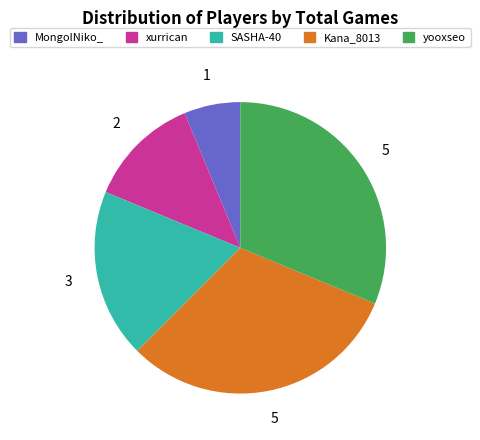

True or false: Kana_8013 accounts for 31% of the total.

True